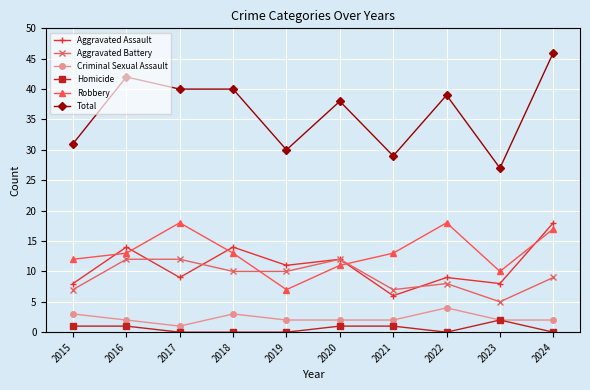

True or false: Aggravated Assault and Total intersect in this chart.

False